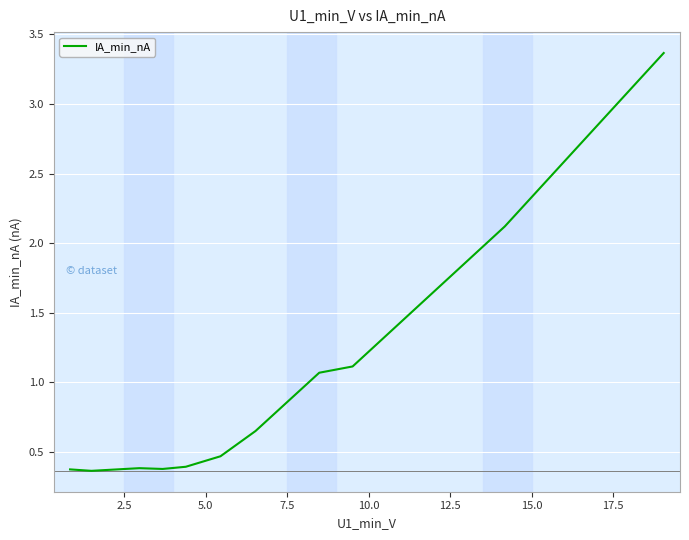

What is the average value?

1.0